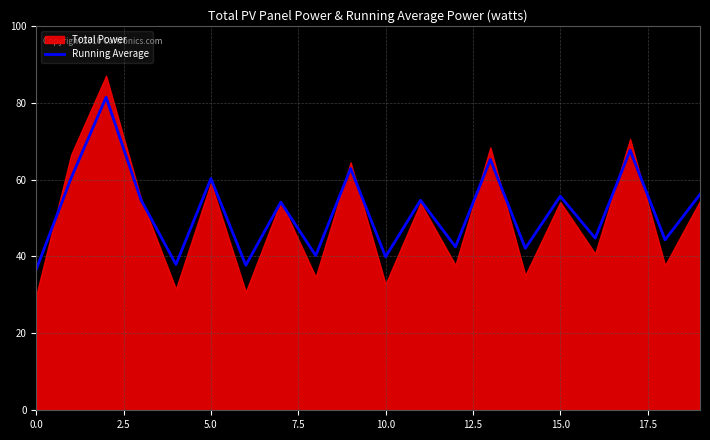

Reading left to right, list all the values displayed in this chart.

36.6	60.4	81.4	54.7	37.9	60.3	37.7	54.1	40.2	62.9	39.9	54.6	42.5	65.3	42.1	55.7	44.8	67.6	44.3	56.2